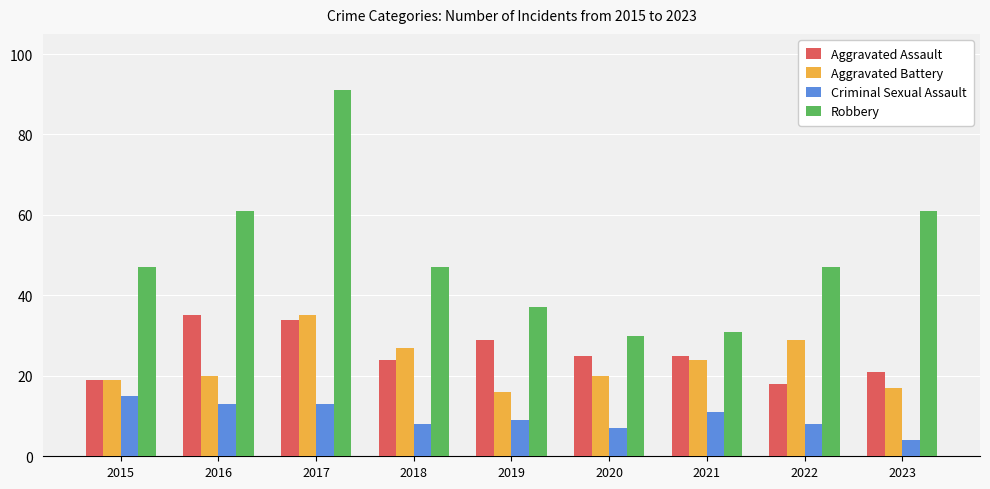

Does the chart contain stacked bars?

No